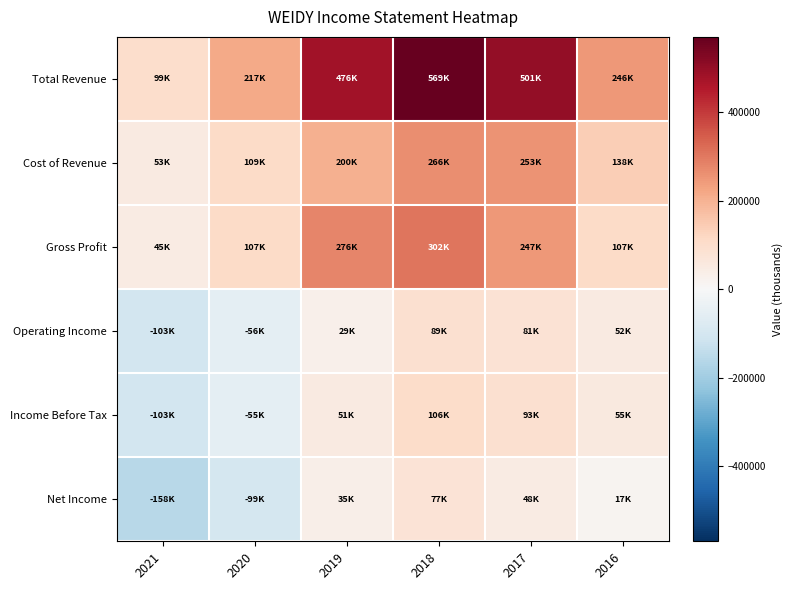

At which category is the sum across all series the highest?

2018